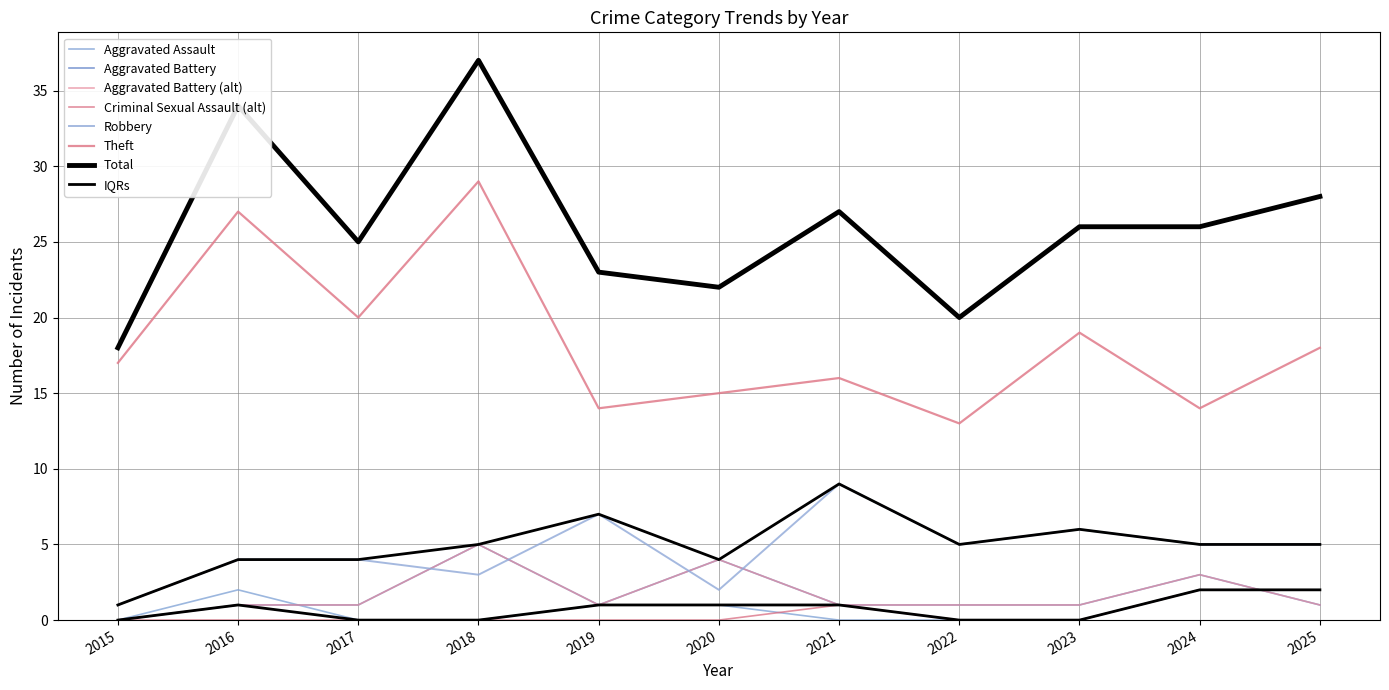

What is the spread (max minus min) of values at 2019?

23